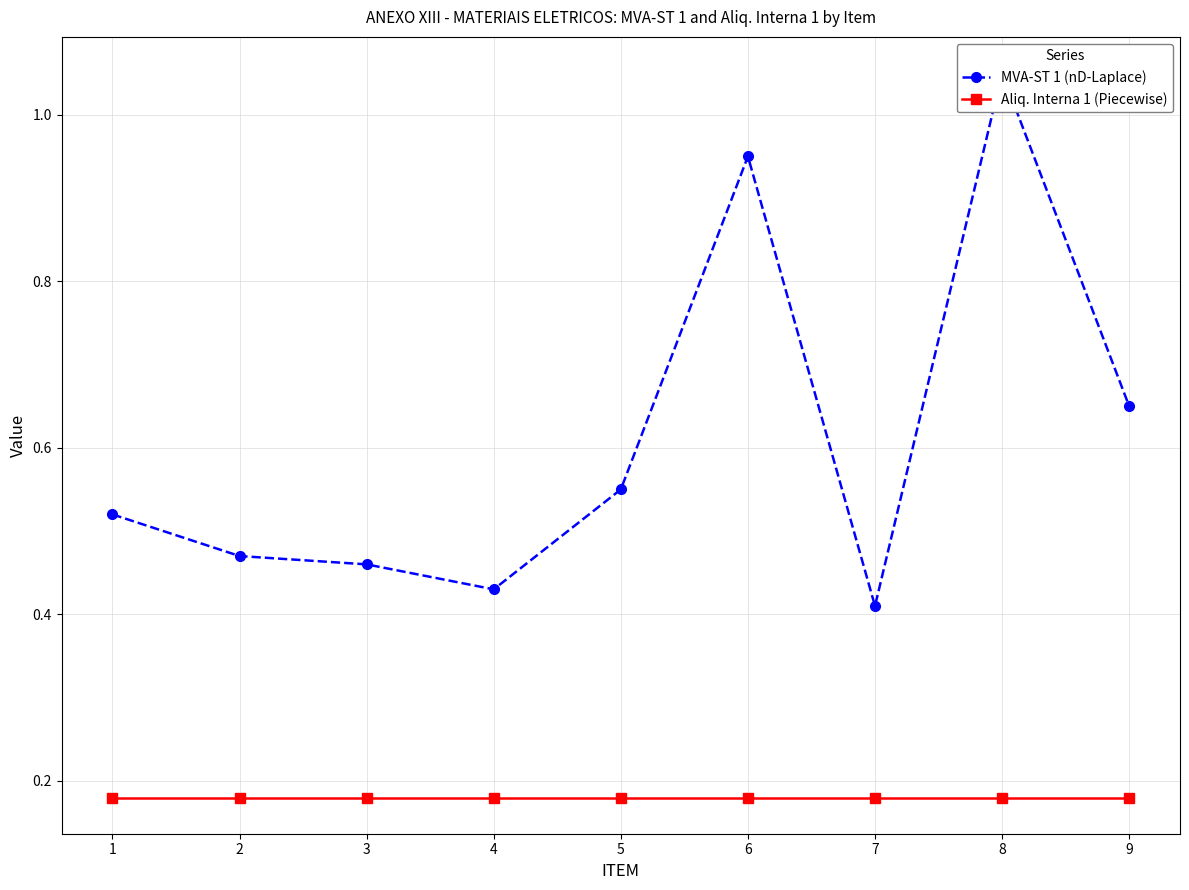

Does the chart have visible grid lines?

Yes